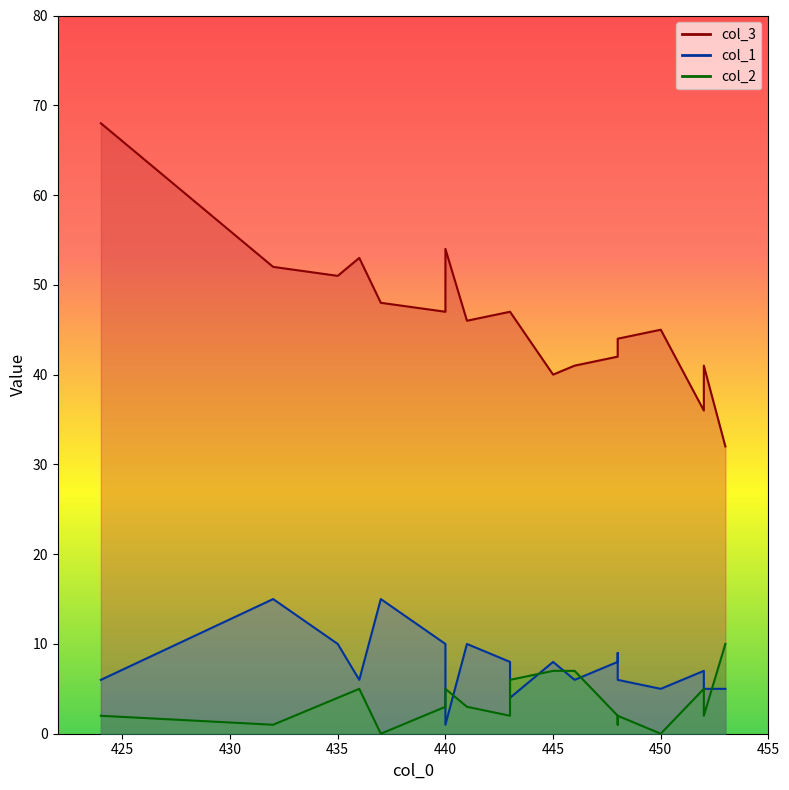

Reading right to left, transcribe all the data shown in this chart.

col_3: 441=46	443=47	446=41	448=42	435=51	450=45	432=52	437=48	436=53	448=42	440=54	424=68	452=41	440=47	452=36	448=44	445=40	453=32	443=47
col_1: 441=10	443=8	446=6	448=8	435=10	450=5	432=15	437=15	436=6	448=9	440=1	424=6	452=5	440=10	452=7	448=6	445=8	453=5	443=4
col_2: 441=3	443=2	446=7	448=2	435=4	450=0	432=1	437=0	436=5	448=1	440=5	424=2	452=2	440=3	452=5	448=2	445=7	453=10	443=6